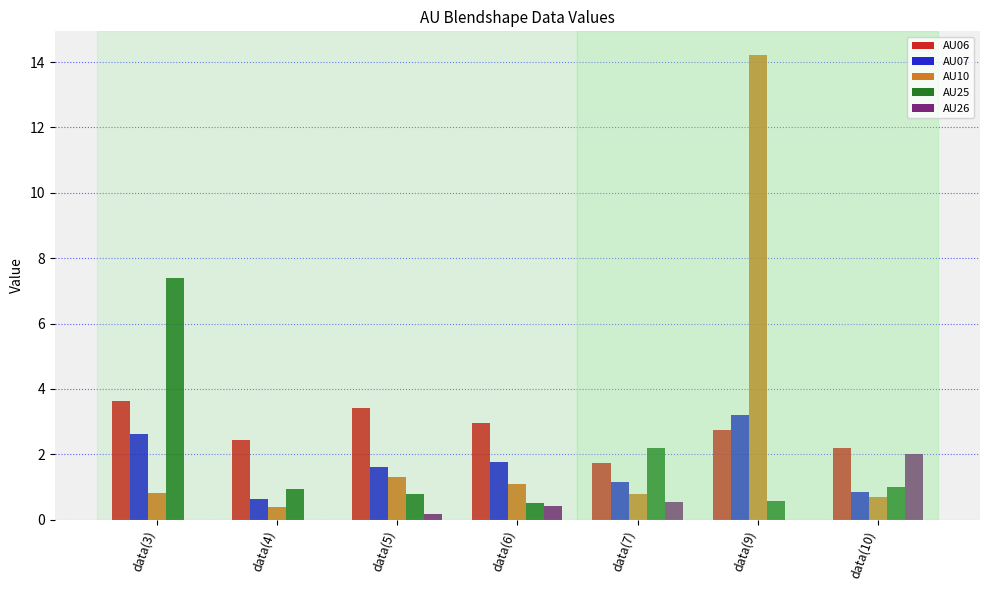

What are all the series names shown in the legend?

AU06, AU07, AU10, AU25, AU26